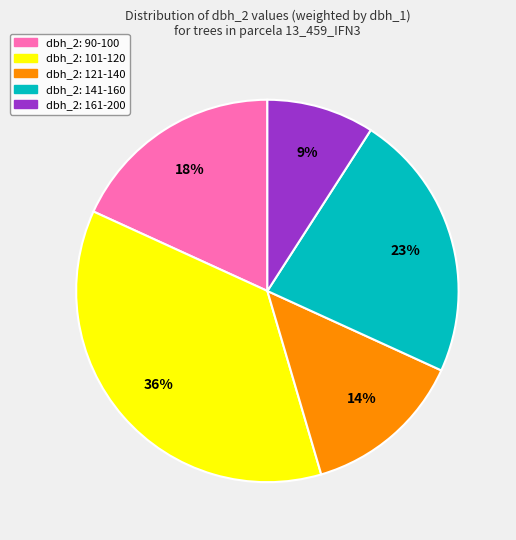

Is there any slice that represents more than half of the pie?

No